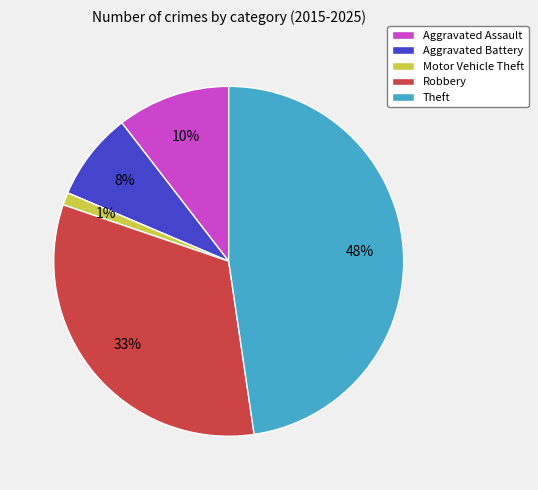

To the nearest percent, what is the difference between the largest and smallest slice percentages?

47%